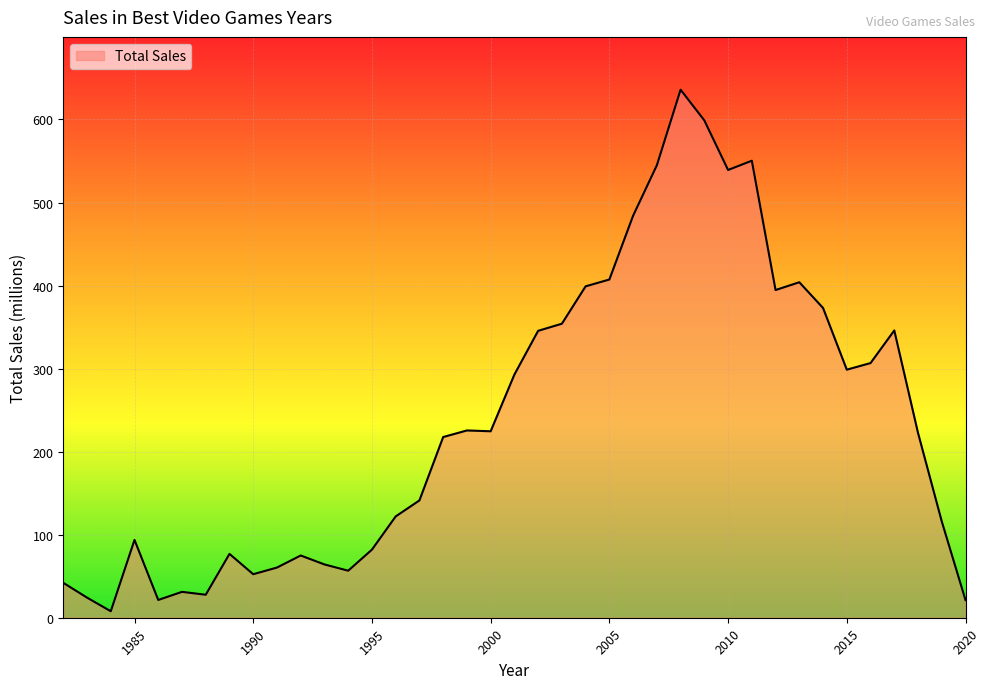

What is the greatest value displayed?

635.9